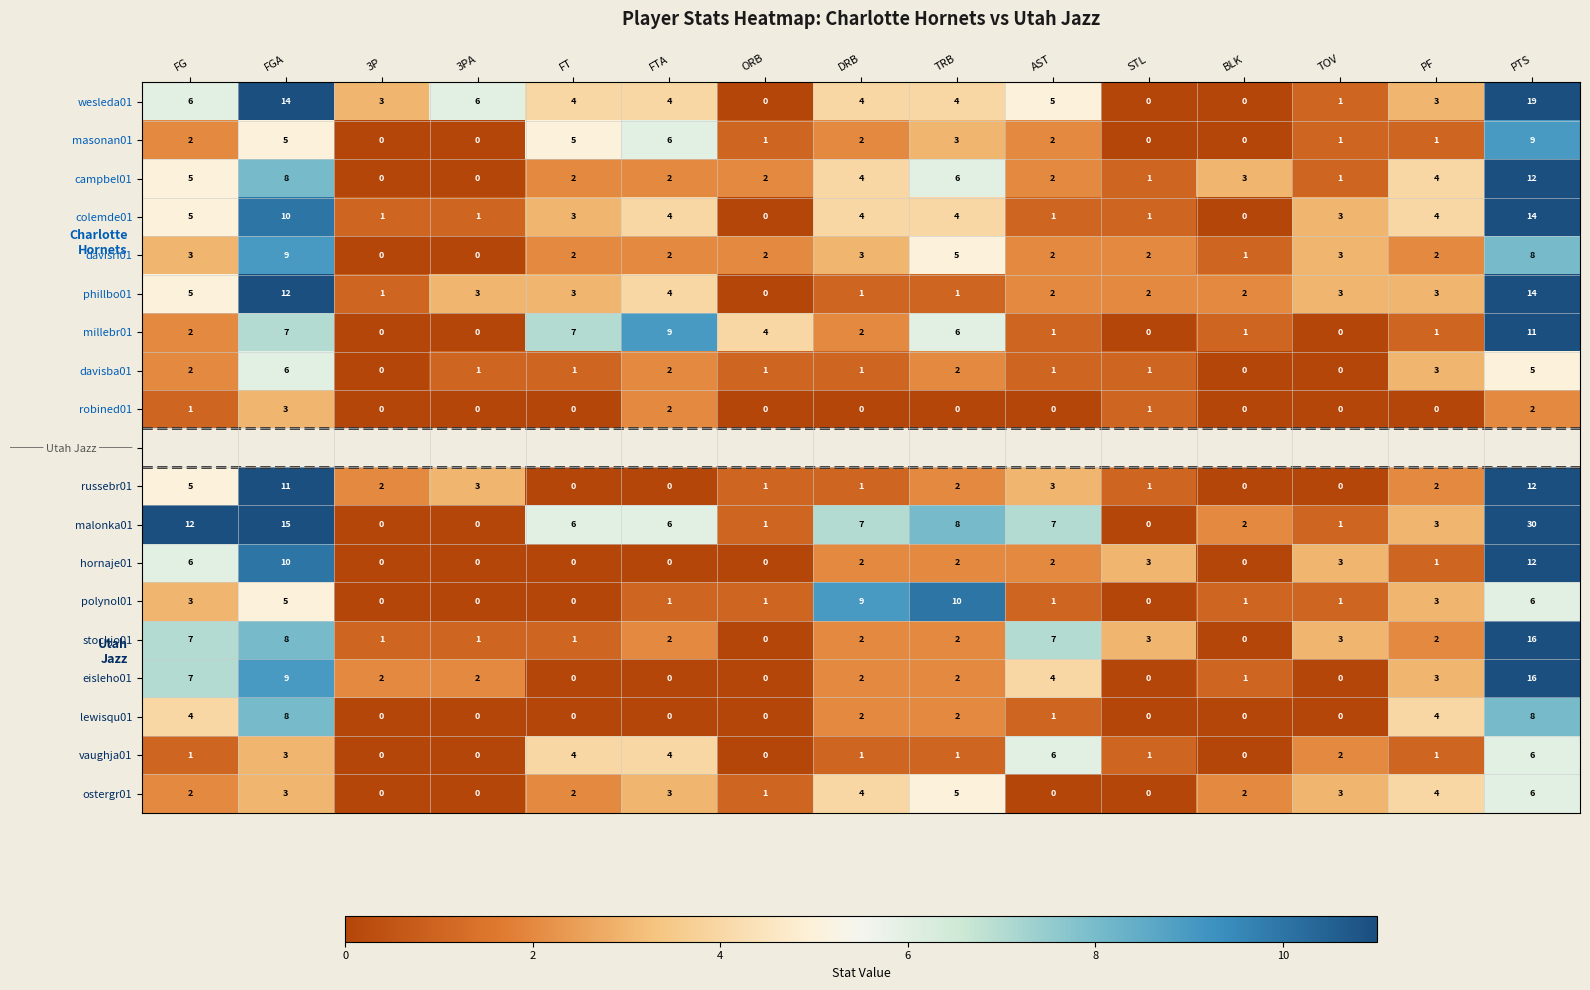

Between AST and BLK, which is larger?

AST